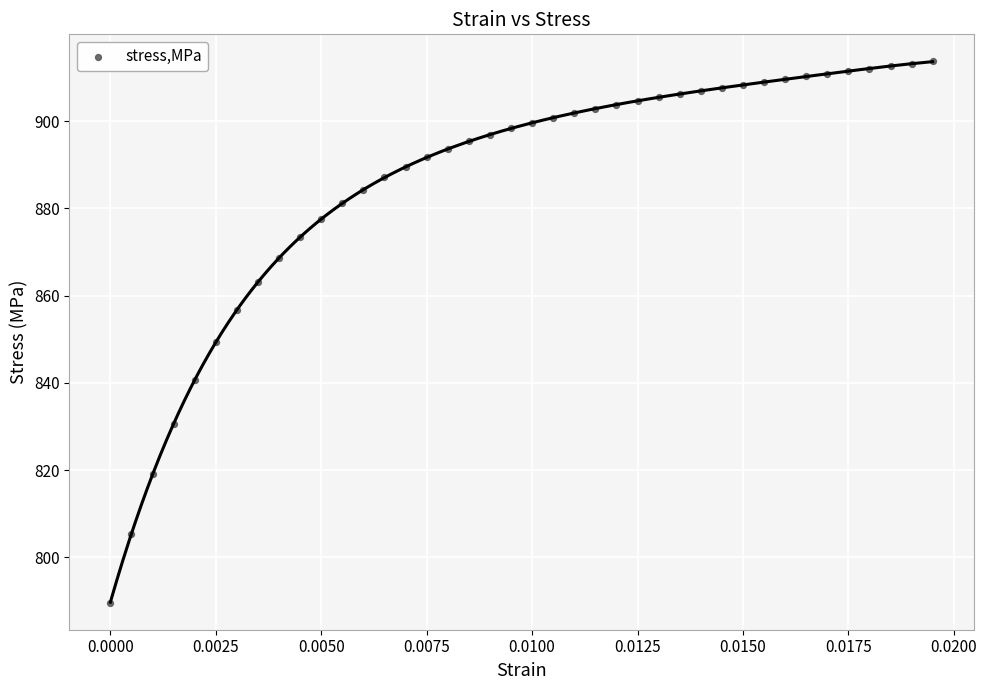

What is the range of Y values (max minus min)?

124.1